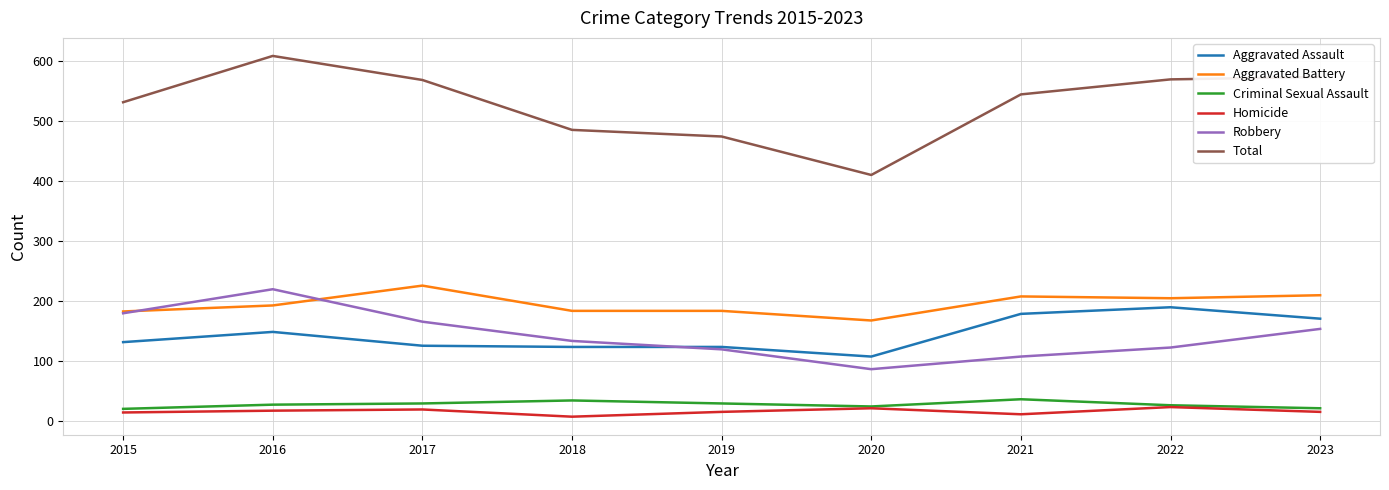

What is the average value of the Aggravated Assault series?

145